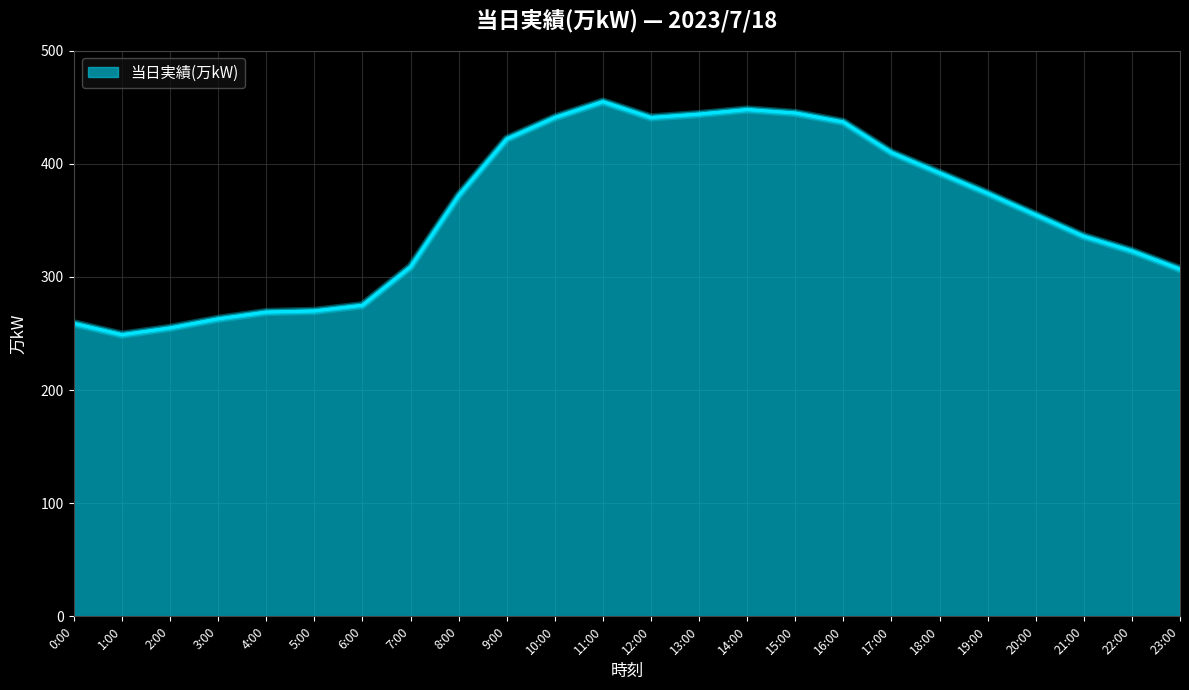

How many lines are shown in the chart?

1